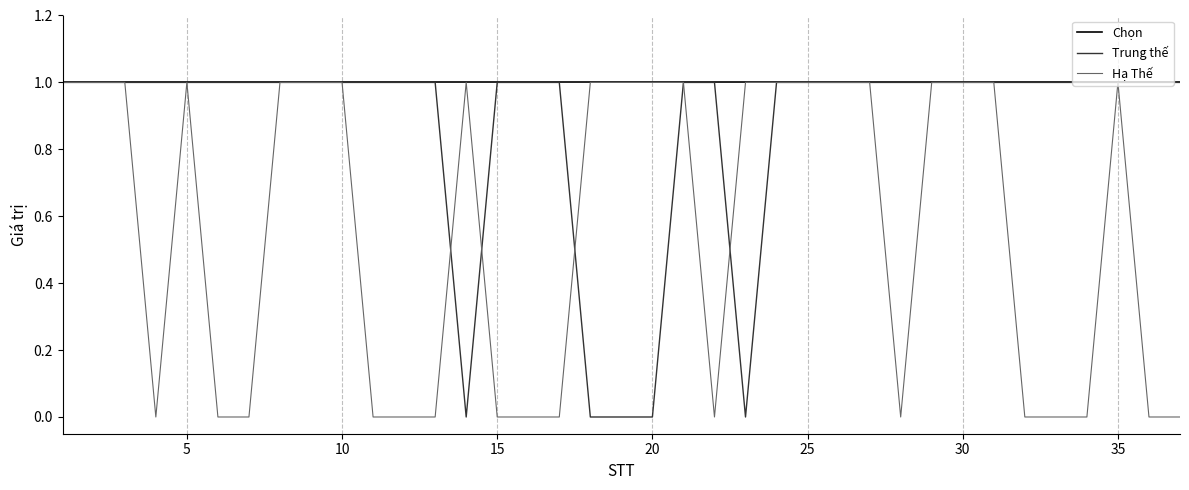

What is the maximum value for Hạ Thế?

1